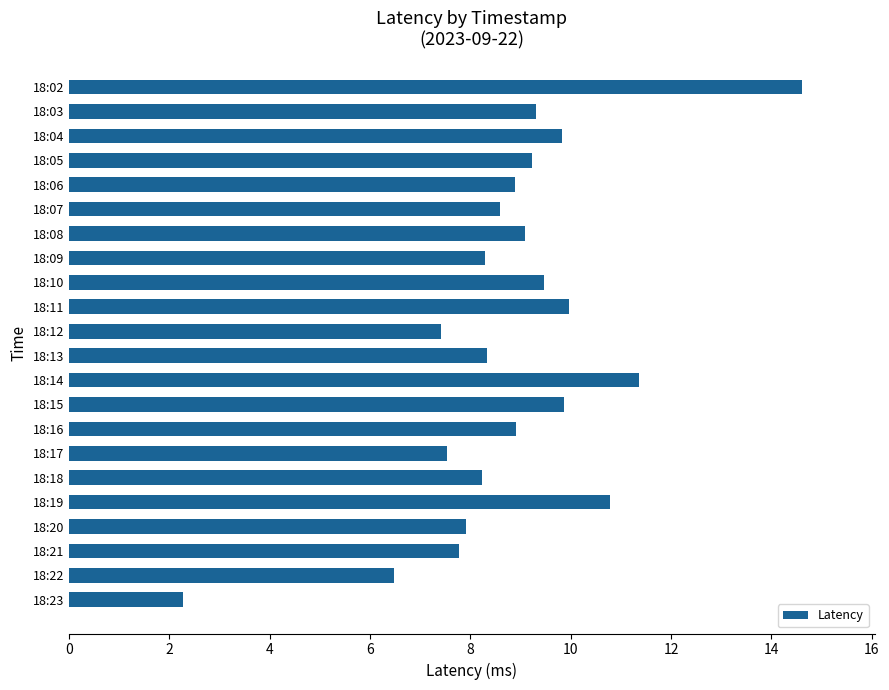

What is the change in value from 18:05 to 18:20?

-1.3